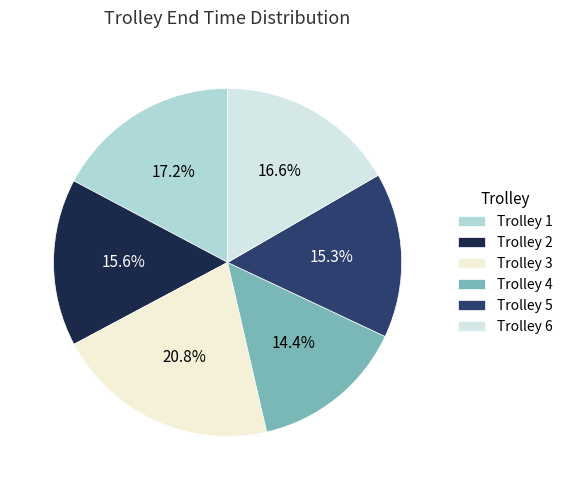

To the nearest percent, what is the combined percentage of Trolley 5 and Trolley 2?

31%